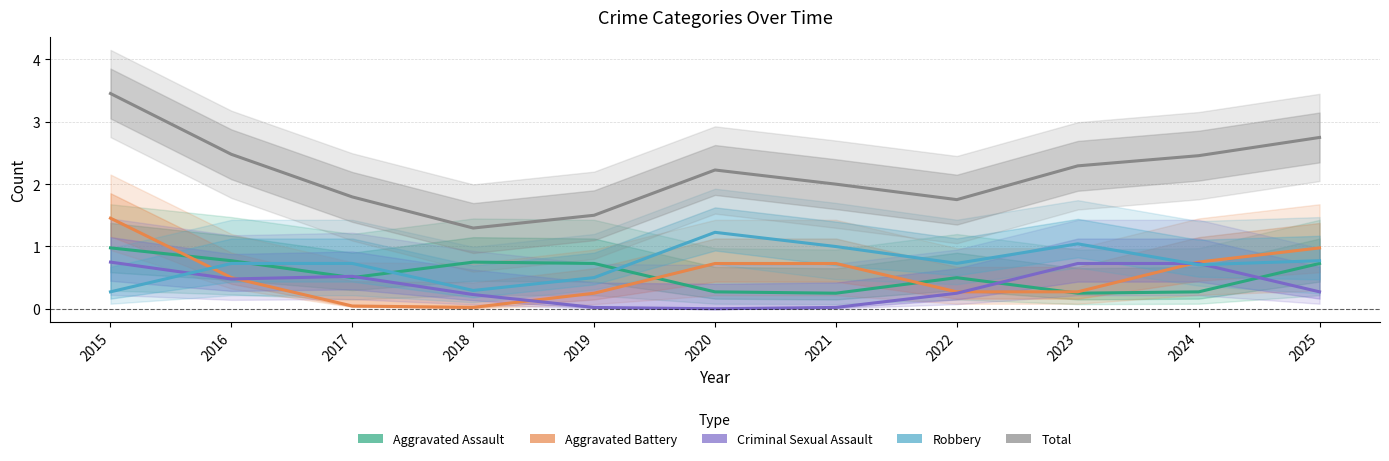

Which label corresponds to the largest value in the chart?

2015